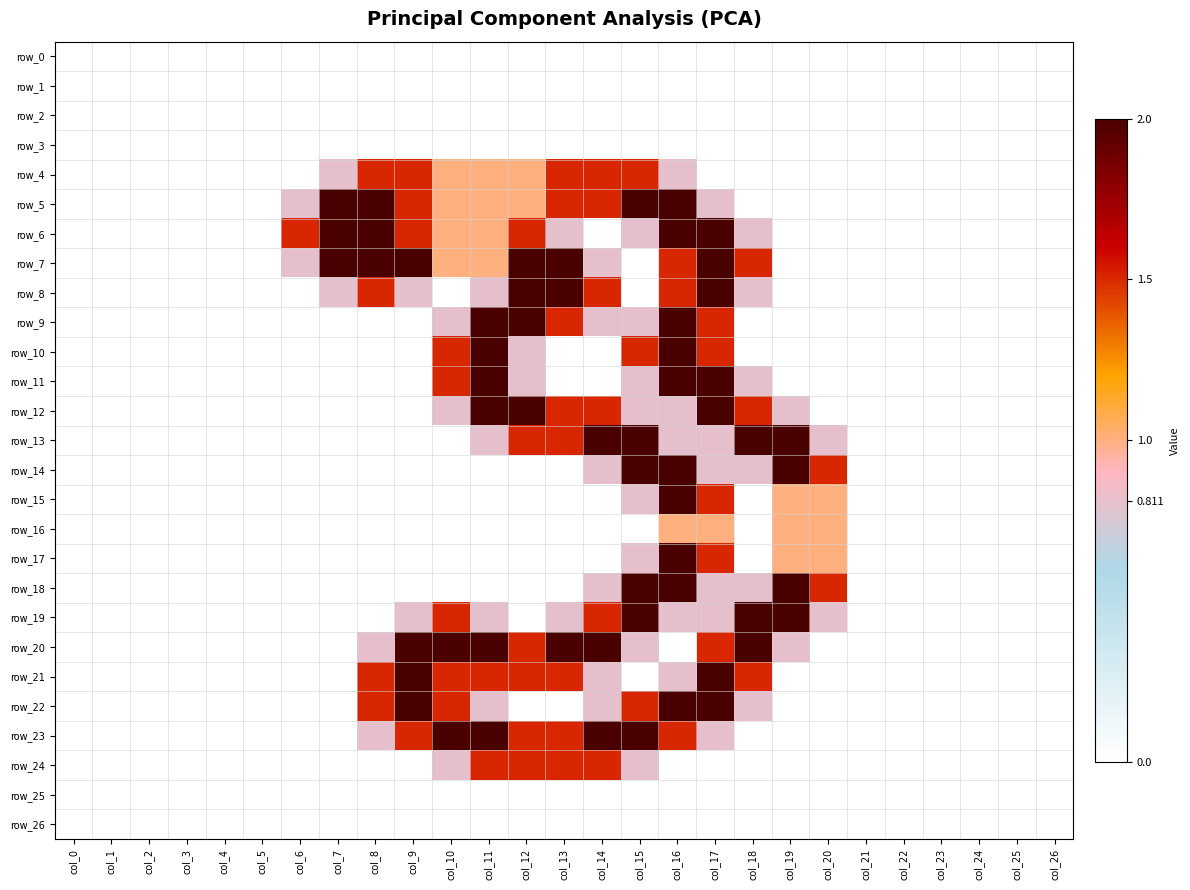

Is it true that row_21 equals 0.0 at col_6?

True